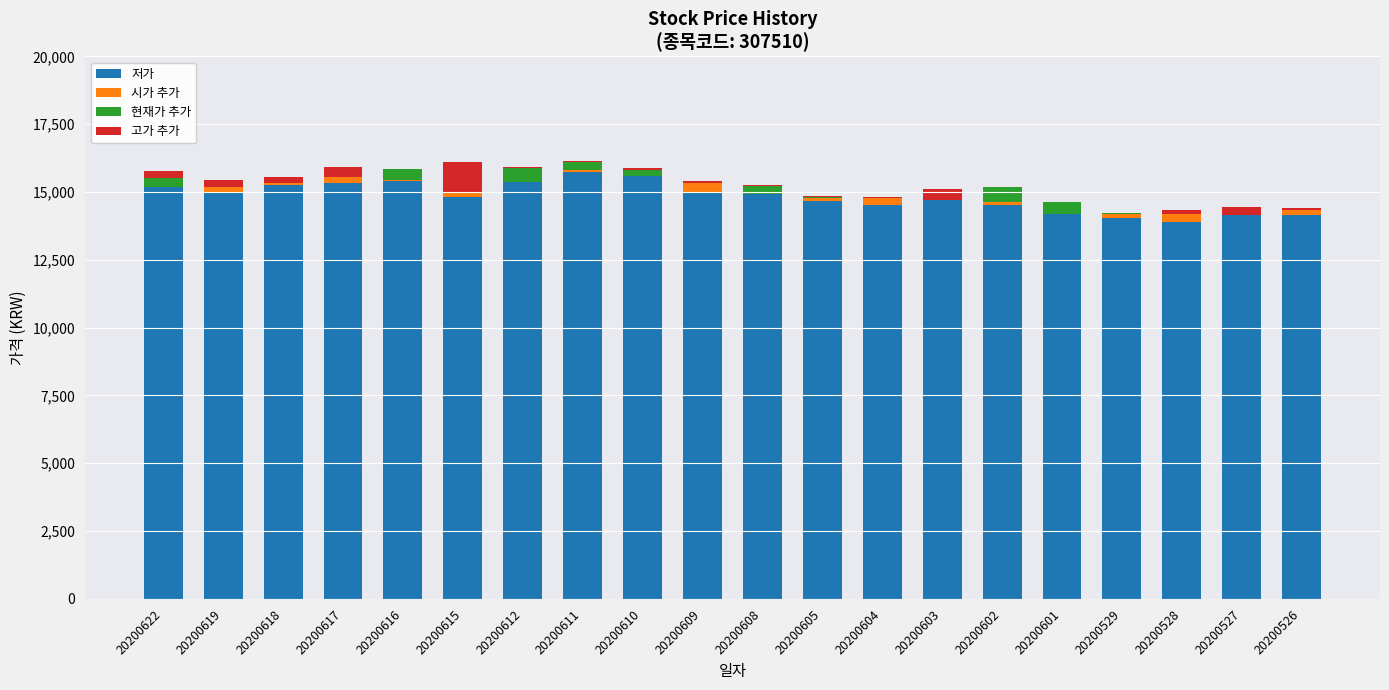

Which series has the widest spread of values?

저가